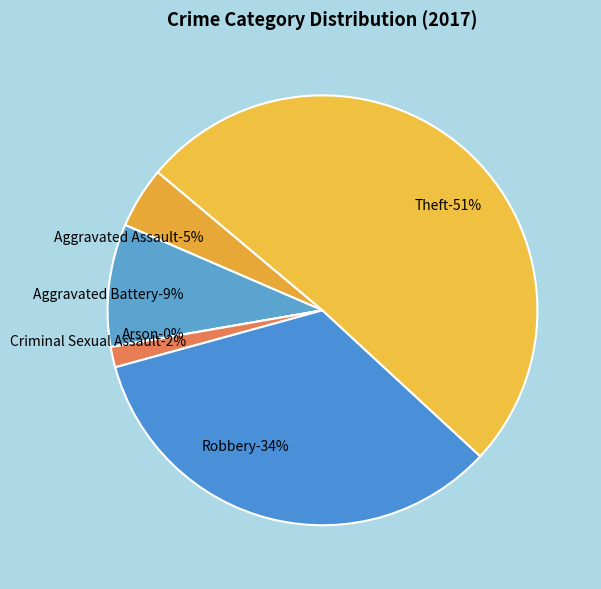

Which slice is the smallest?

Arson